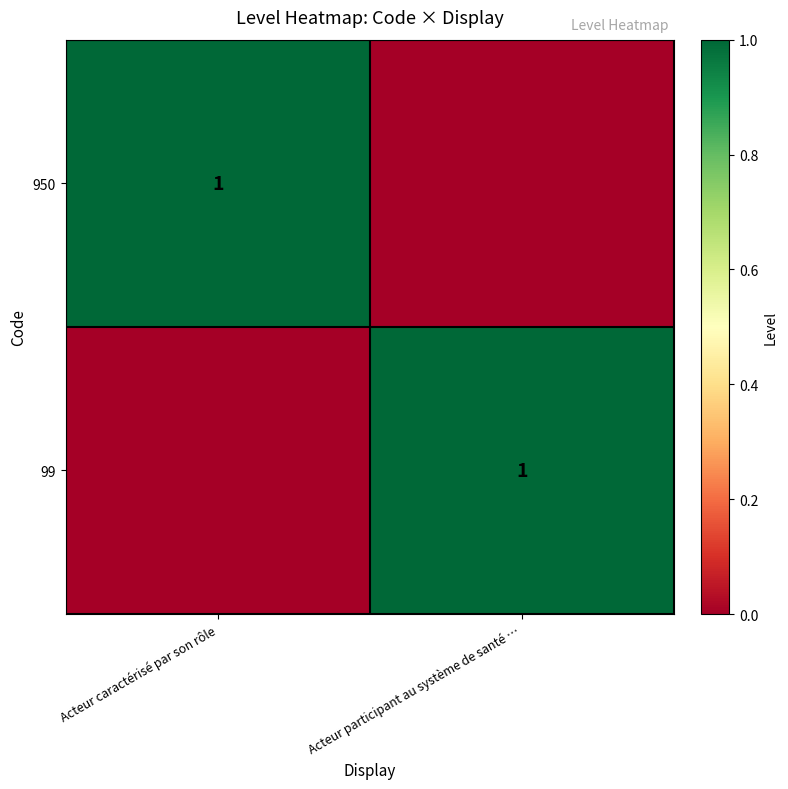

Is it true that 950 equals 1 at Acteur caractérisé par son rôle?

True